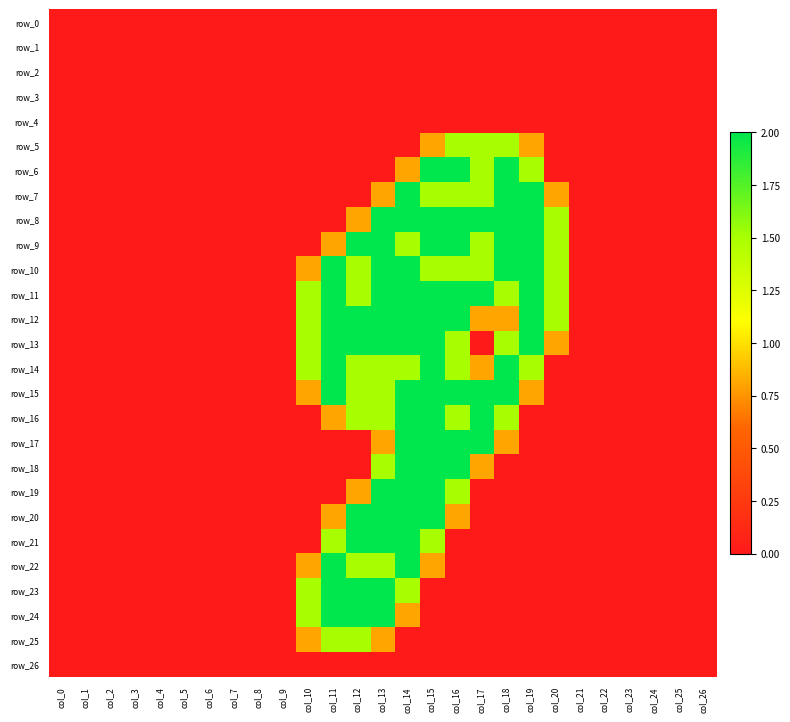

The row_14 series shows -0.8 at col_21. True or false?

False